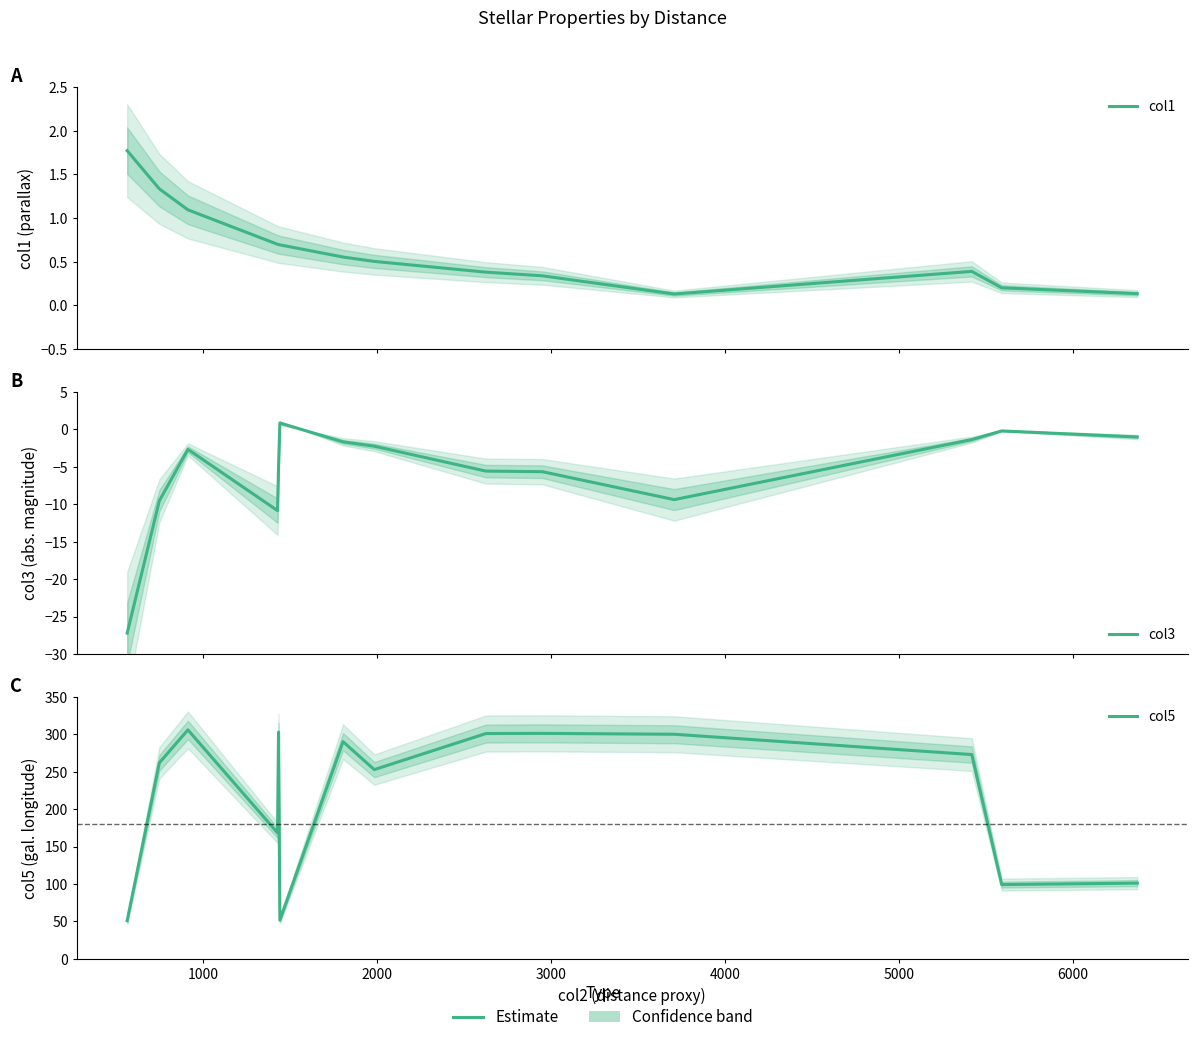

True or false: col1 and col5 cross at least once.

False